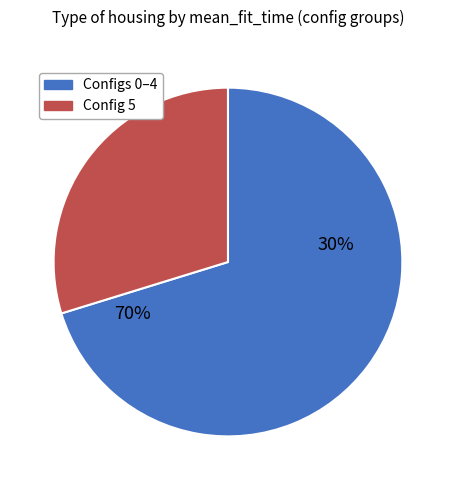

Combined, do 3 and 1 account for over 50%?

No